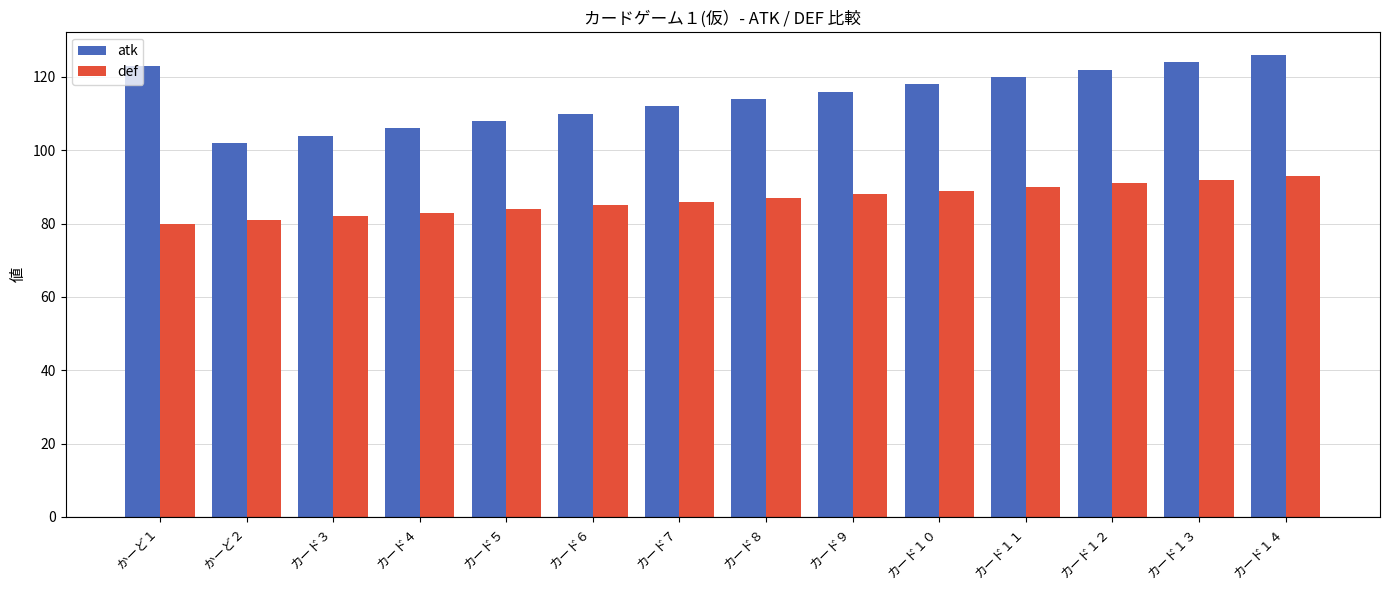

What is the difference between the highest and lowest values at カード７?

26